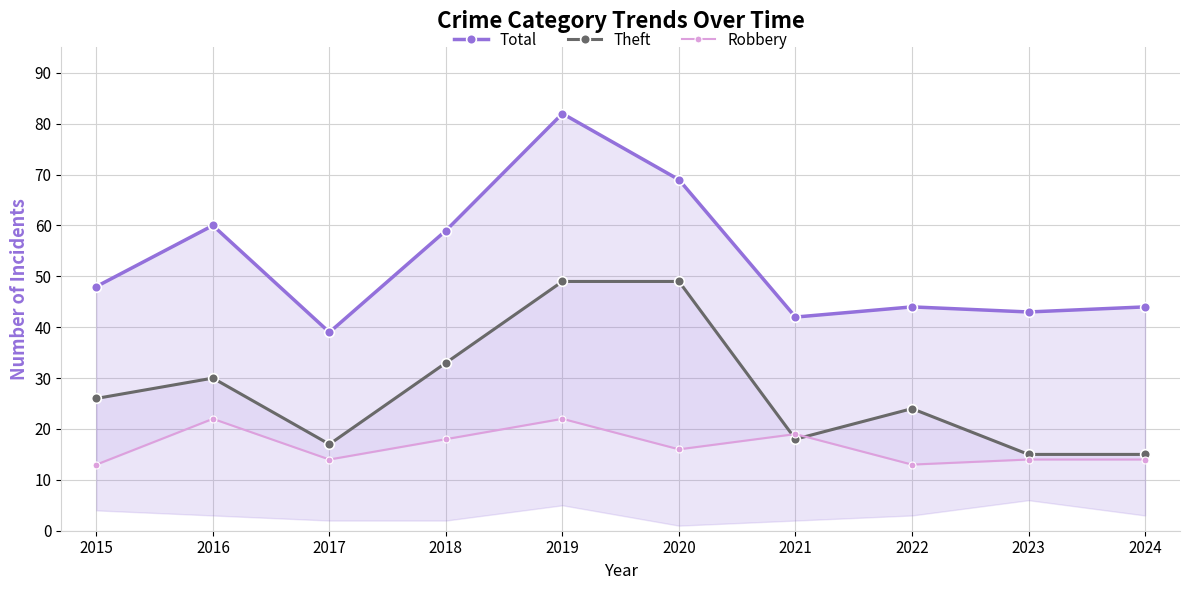

What is the sum of all Total values?

530